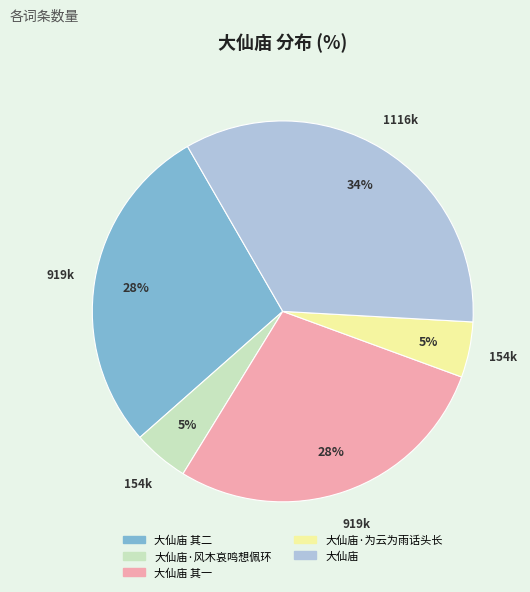

The 大仙庙·风木哀鸣想佩环 slice represents 12% of the pie. True or false?

False